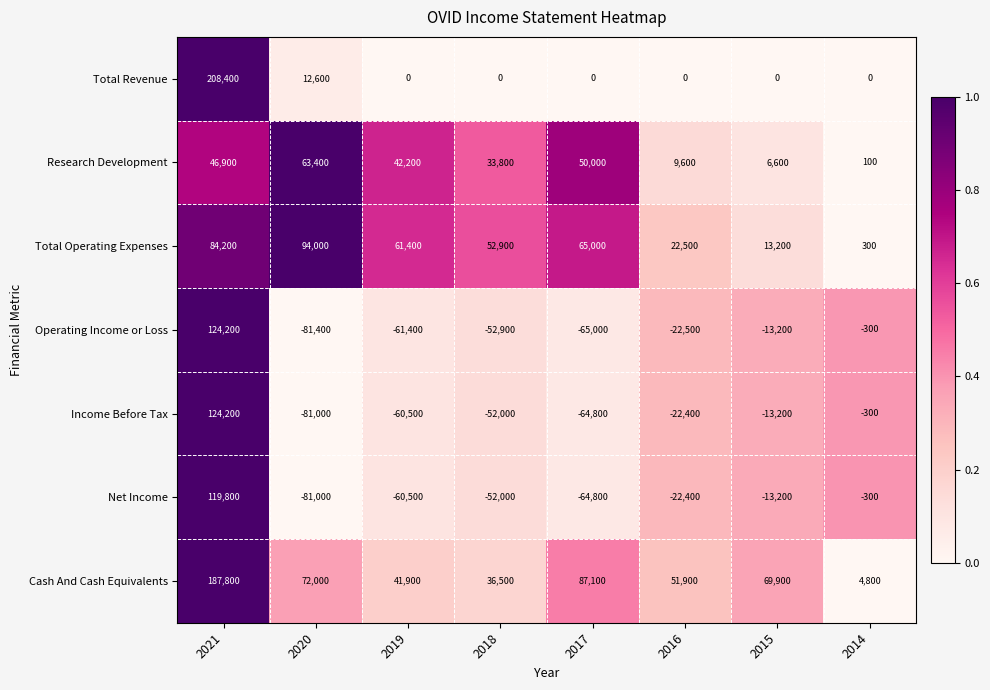

What is the total value across all series at 2018?

-33700